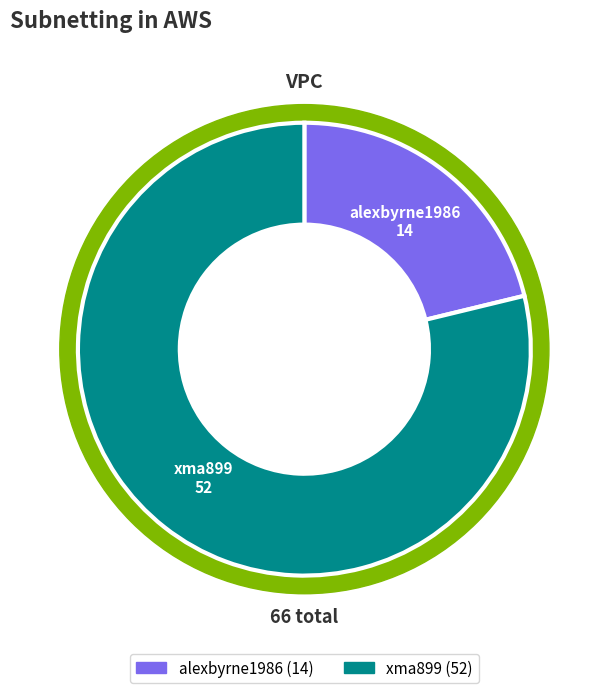

Between xma899 and alexbyrne1986, which is larger?

xma899